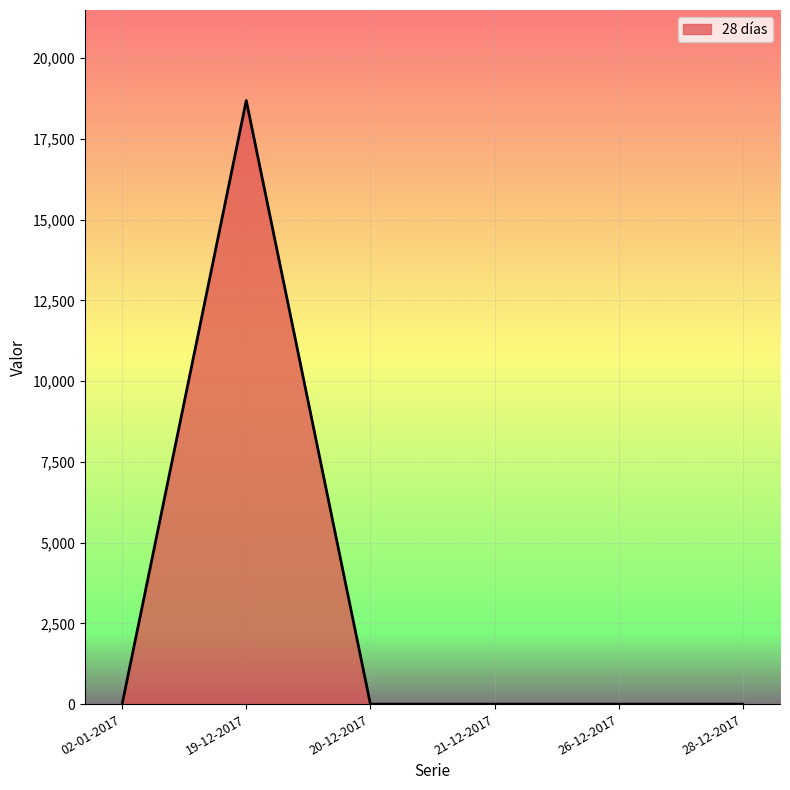

At which category does the data reach its first local peak?

19-12-2017